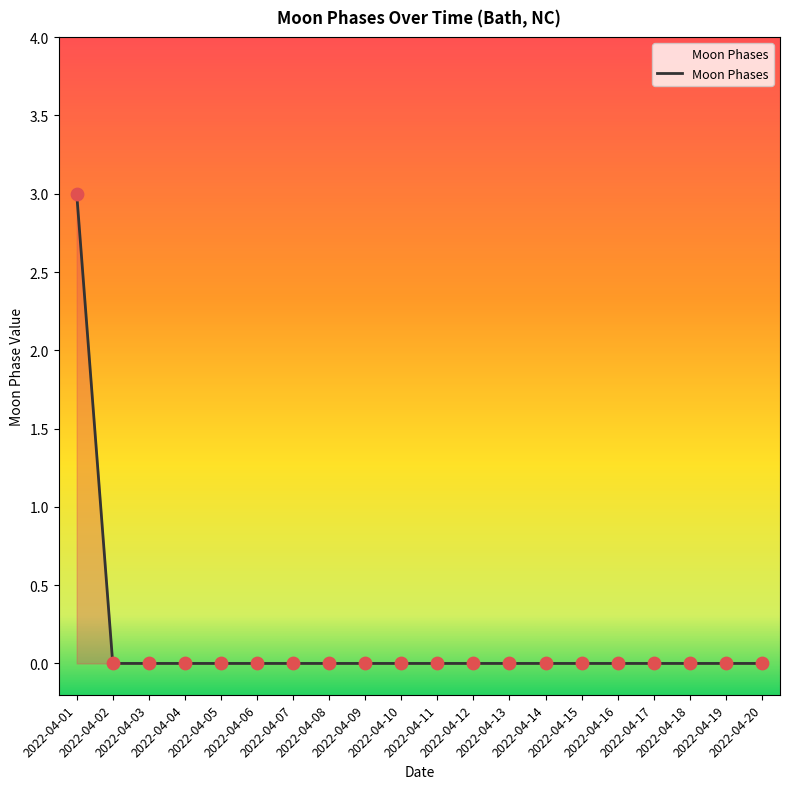

Which has a higher value, 2022-04-07 or 2022-04-01?

2022-04-01